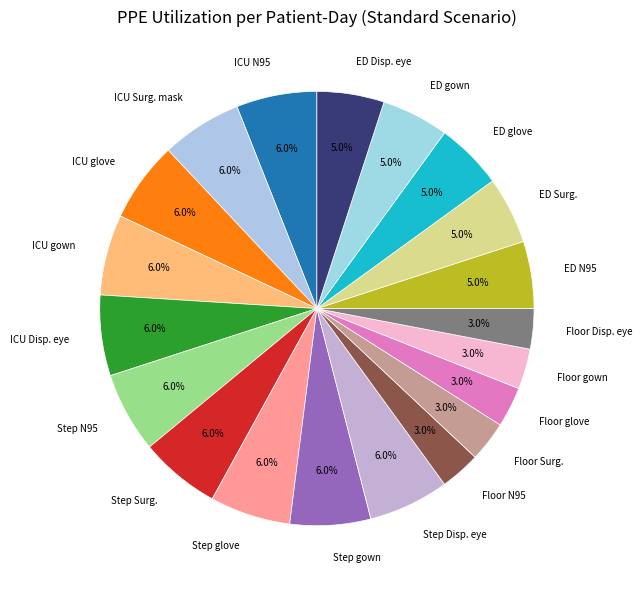

What is the ratio of the value at ICU Disp. eye to the value at Floor Surg.?

2.0